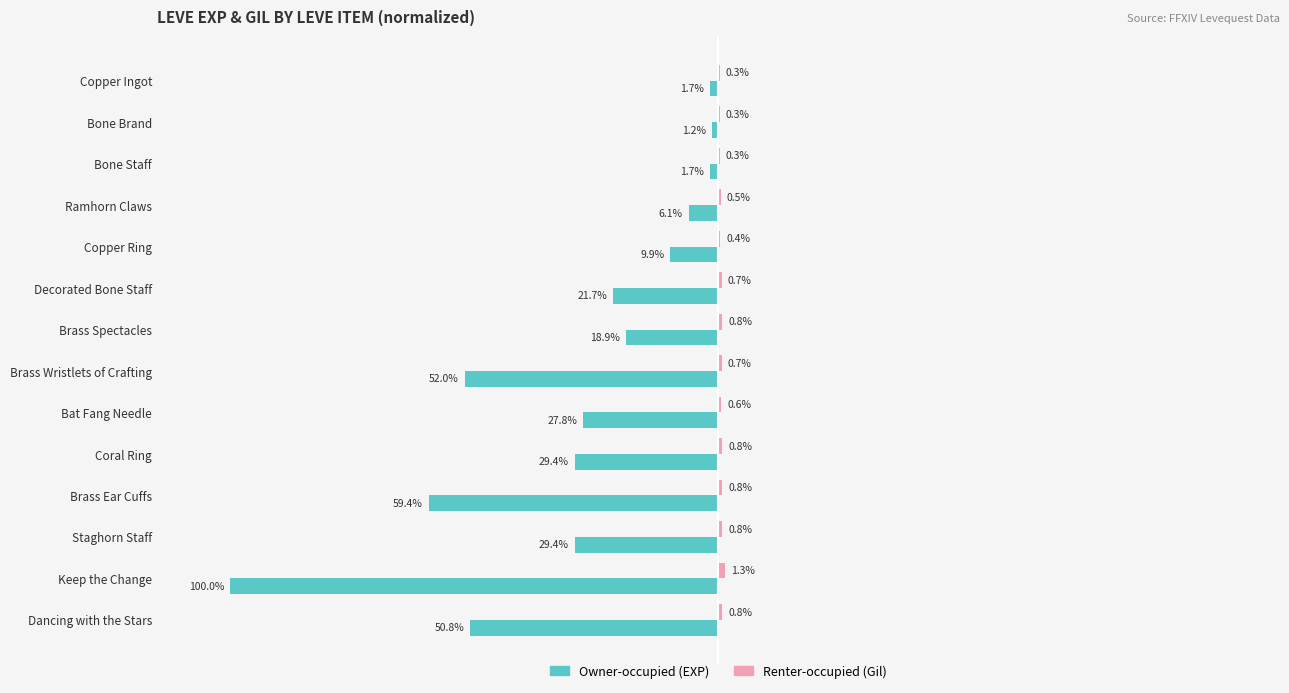

Which label corresponds to the largest value in the chart?

Keep the Change